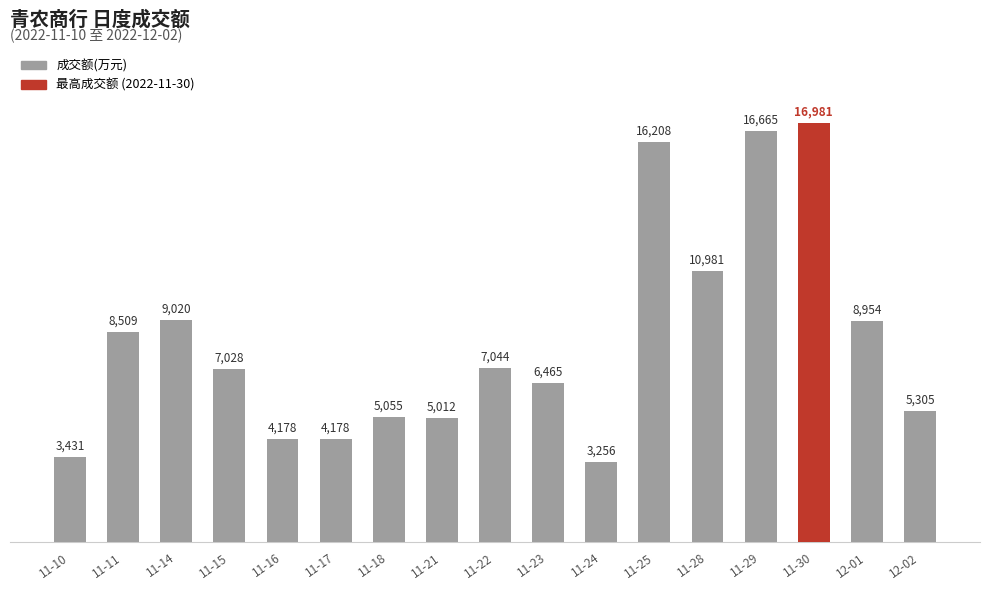

What position from the right is 11-30?

3